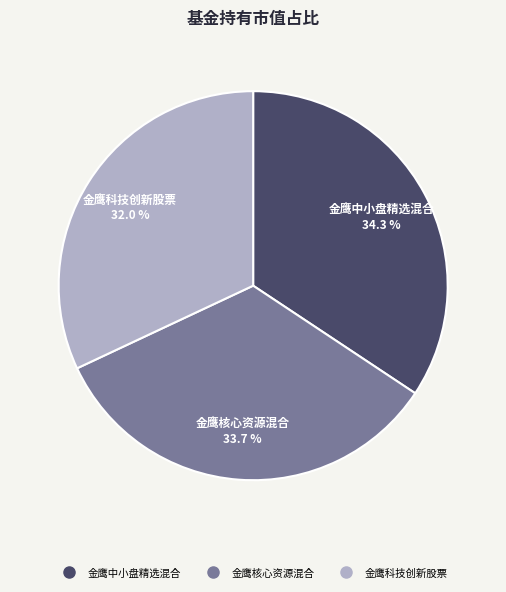

How many slices are in this pie chart?

3